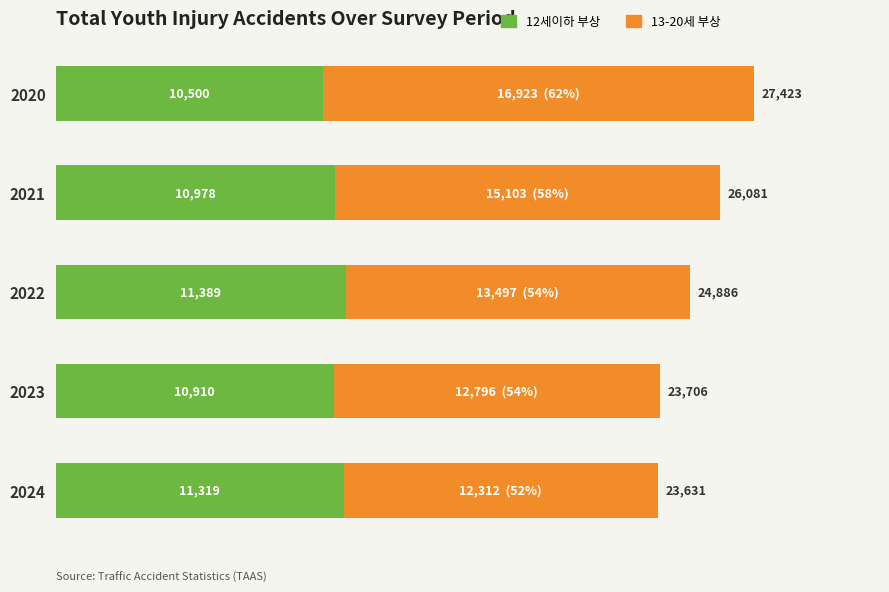

The value of 12세이하 부상 at 2020 is 18134. True or false?

False